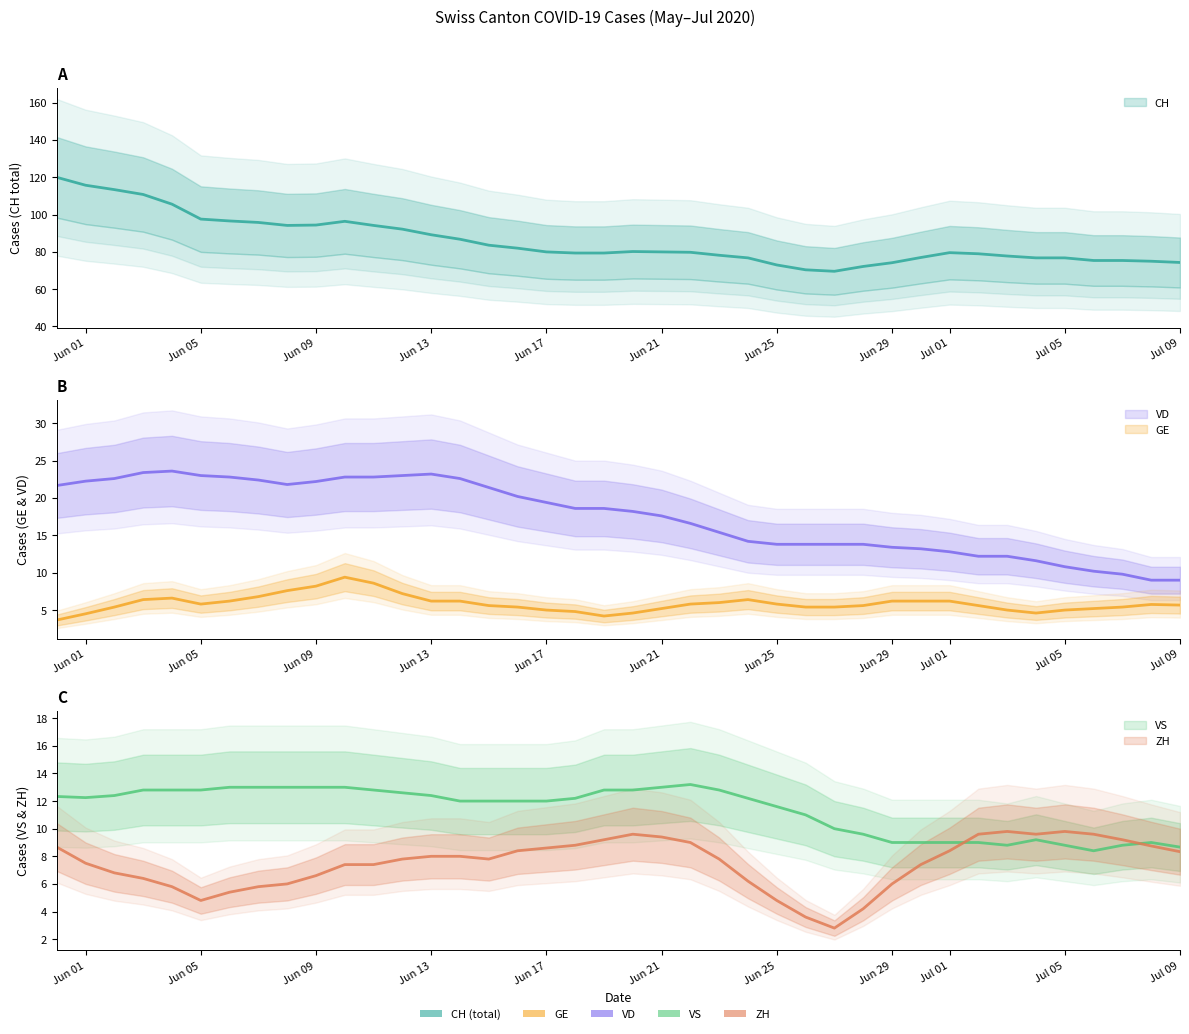

List the labels in order of VD value, largest first.

5, 2, 3, 4, 12, 8, 11, 13, 14, 15, 9, 10, 0, 6, 7, 1, 16, 21, 19, 20, 17, 18, 22, 23, 24, 26, 27, 28, 29, 25, 30, 32, 35, 31, 33, 34, 36, 37, 38, 39